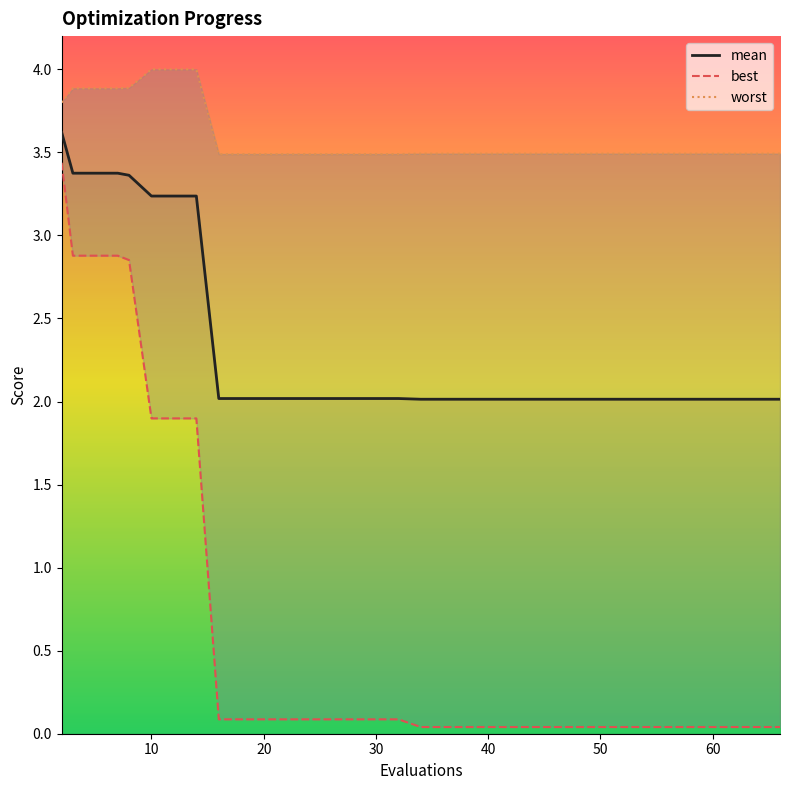

True or false: worst and mean intersect in this chart.

False